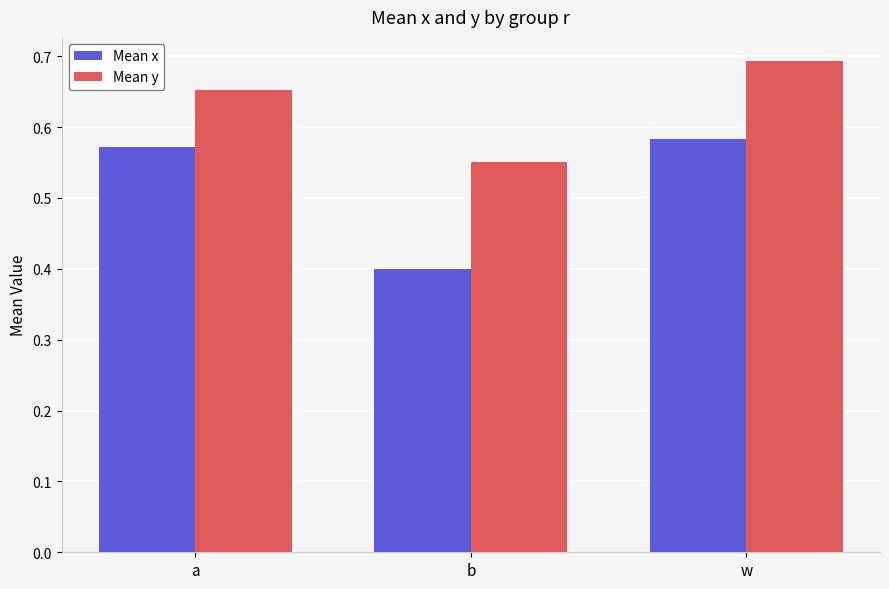

Which label corresponds to the largest value in the chart?

w